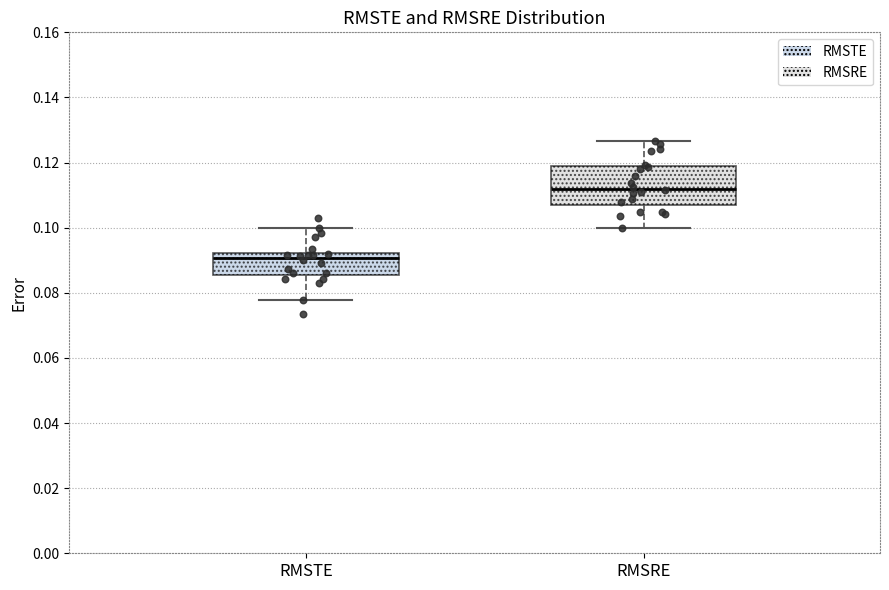

Comparing the boxes themselves (not the whiskers), which one is the tallest?

RMSRE